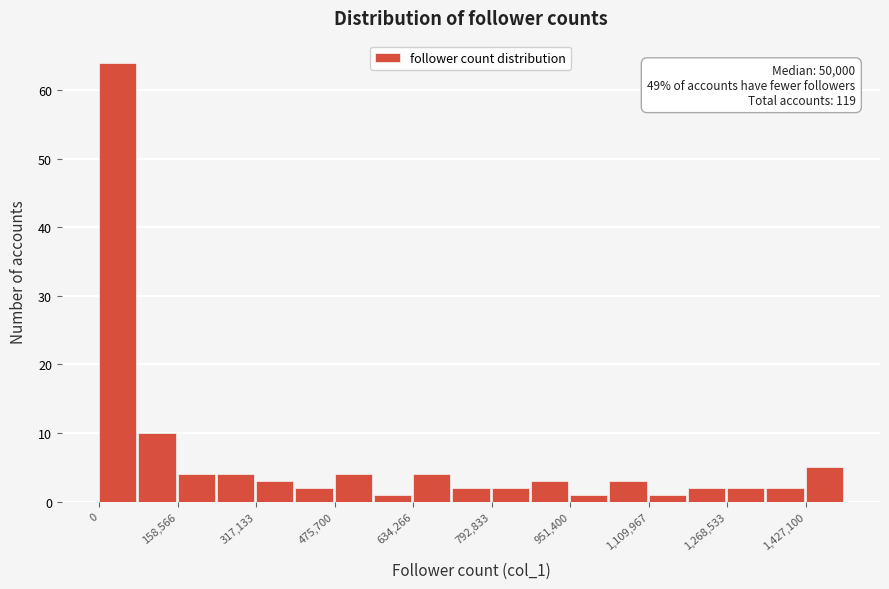

Read against the x-axis, roughly where is the centre of the tallest bar?

40000